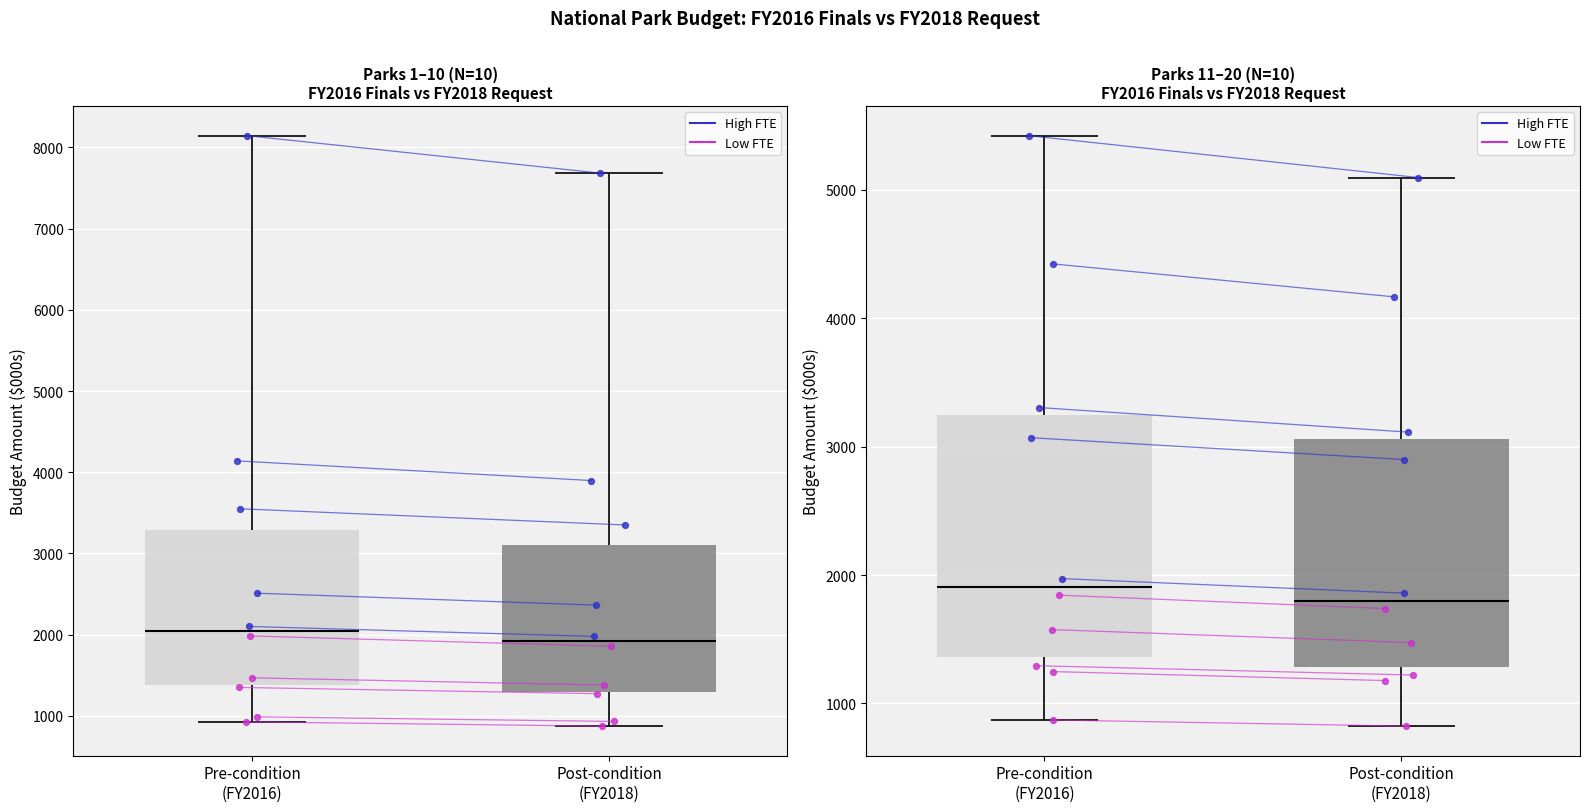

Which series reaches the maximum Y coordinate?

High FTE